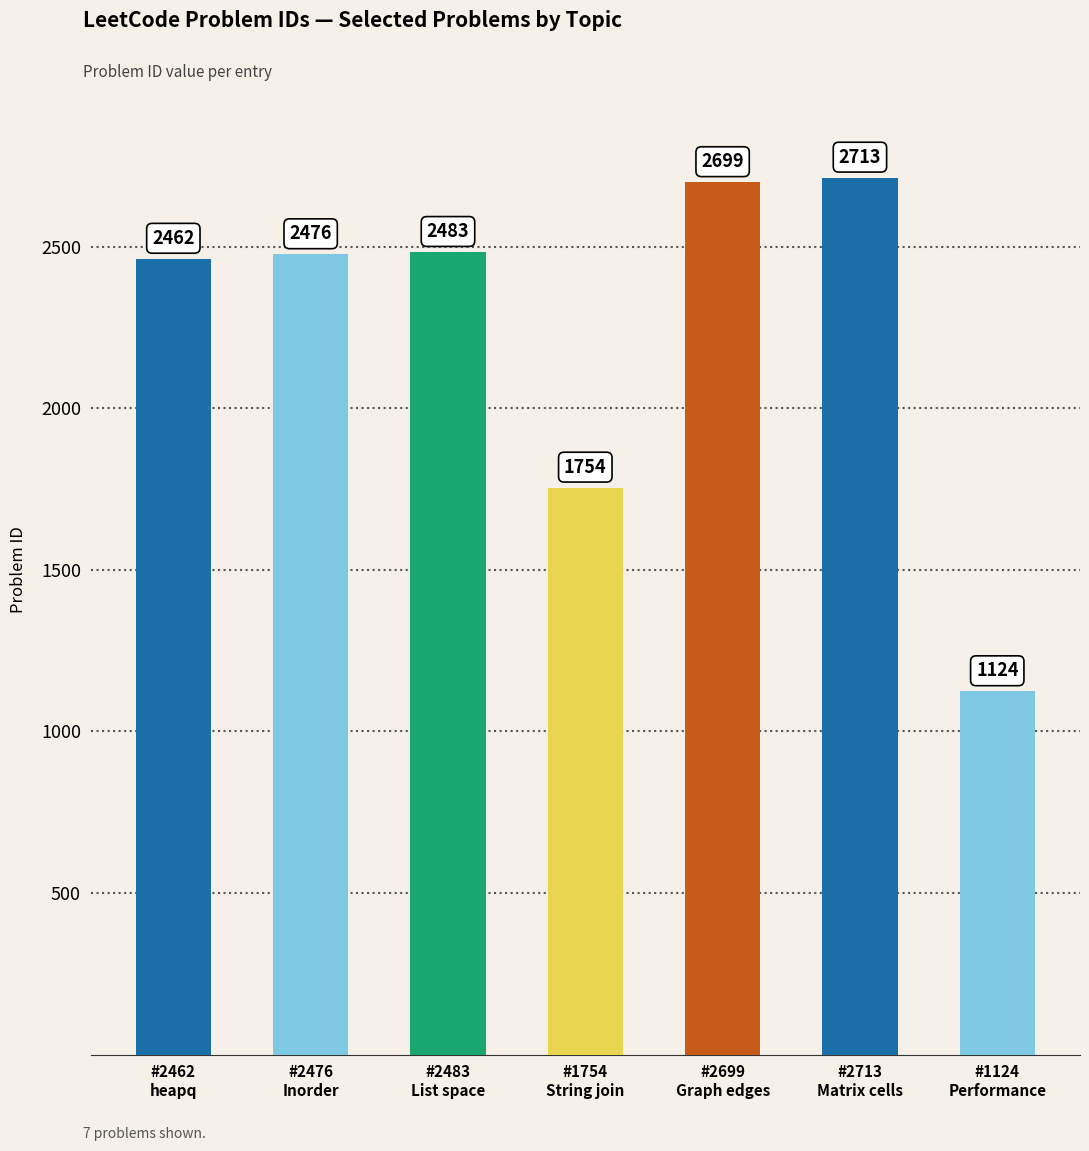

What is the difference between the maximum and minimum values?

1589